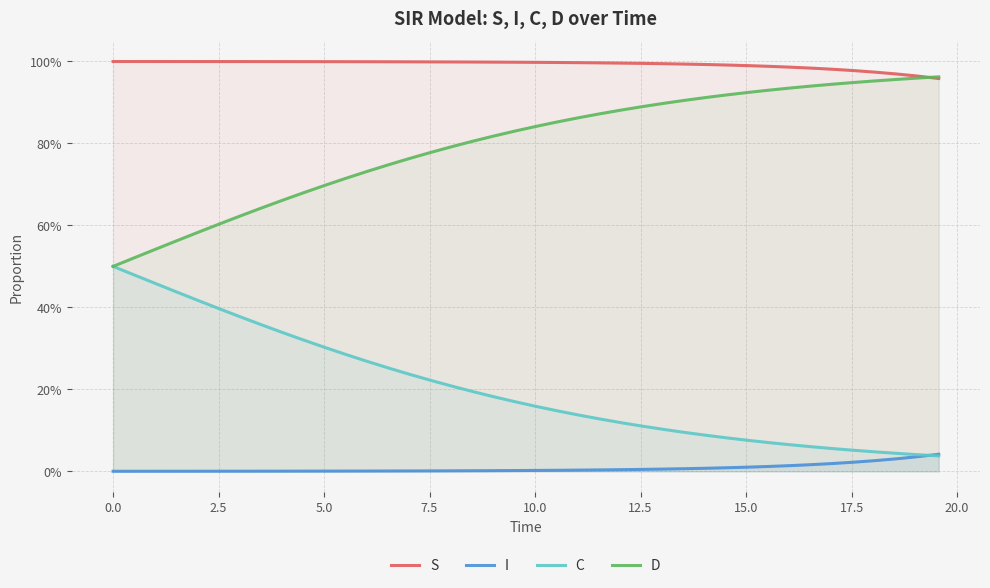

How many series are shown in this chart?

4